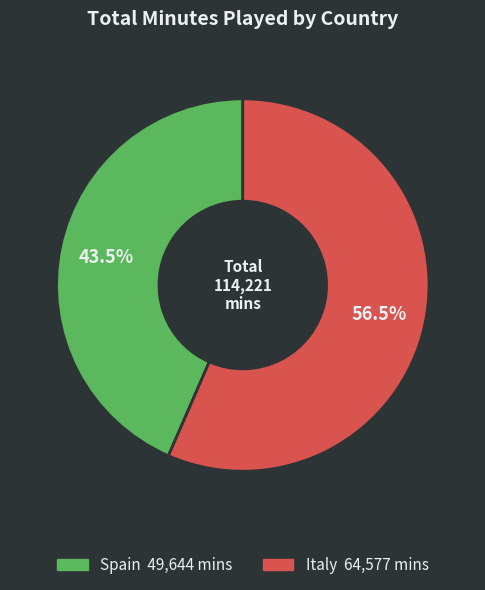

Is there a majority slice in this chart?

Yes